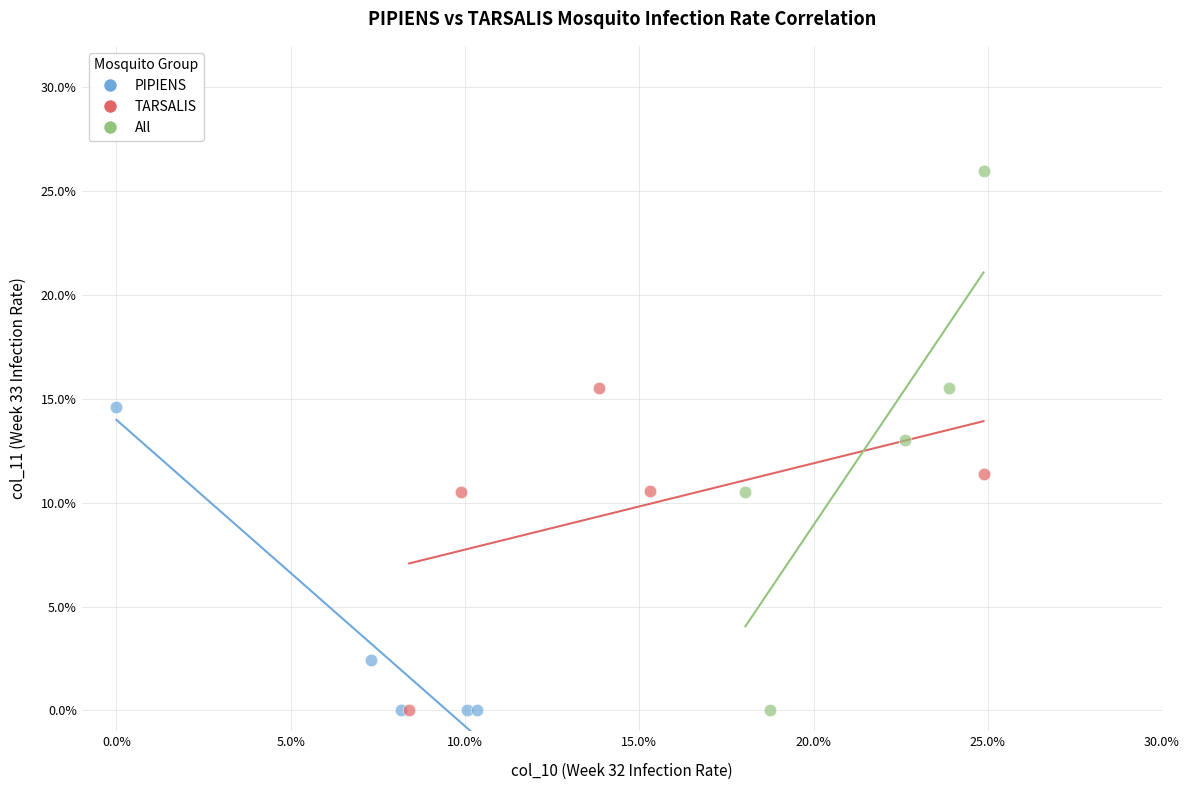

What are all the series names shown in the legend?

PIPIENS, TARSALIS, All